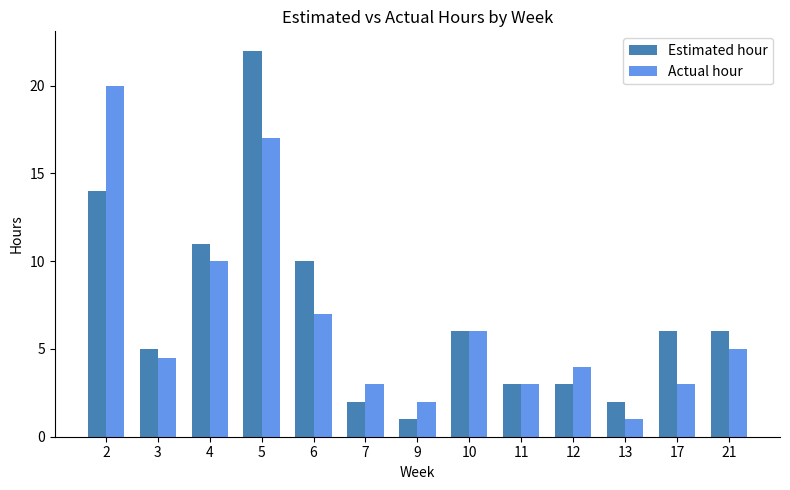

Which series has the widest spread of values?

Estimated hour